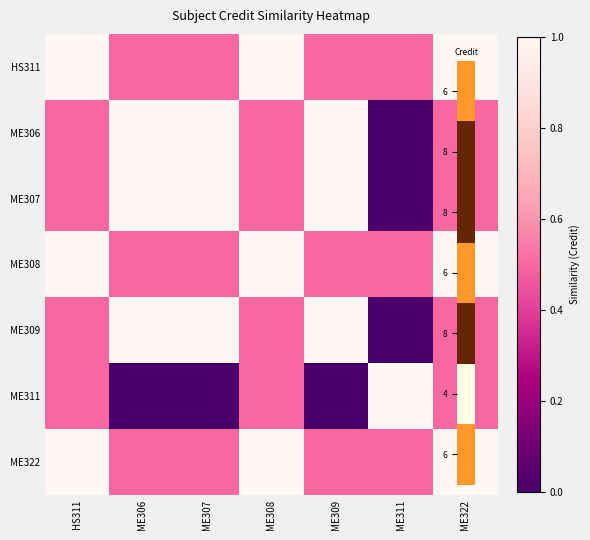

What is the maximum value shown in the chart?

1.0